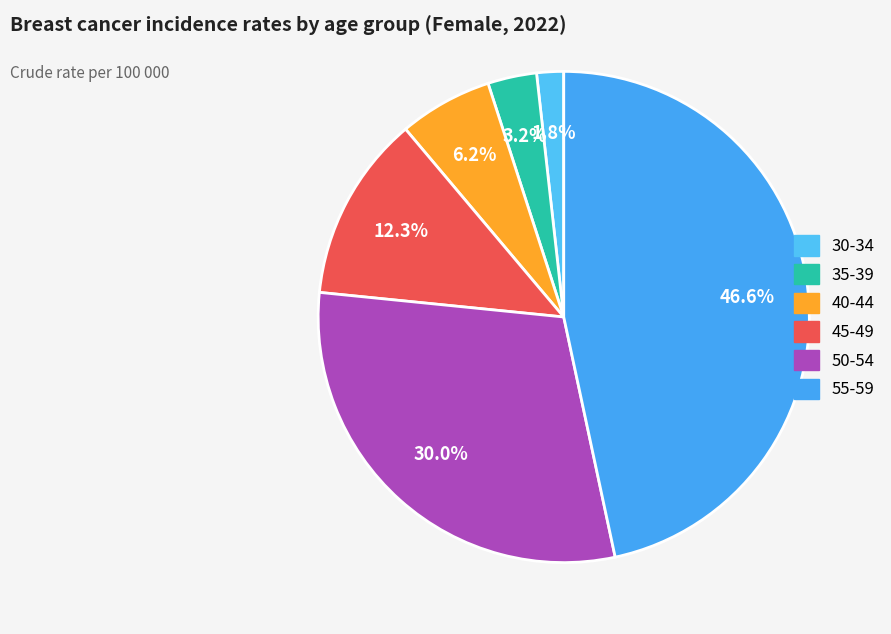

How many slices are in this pie chart?

6